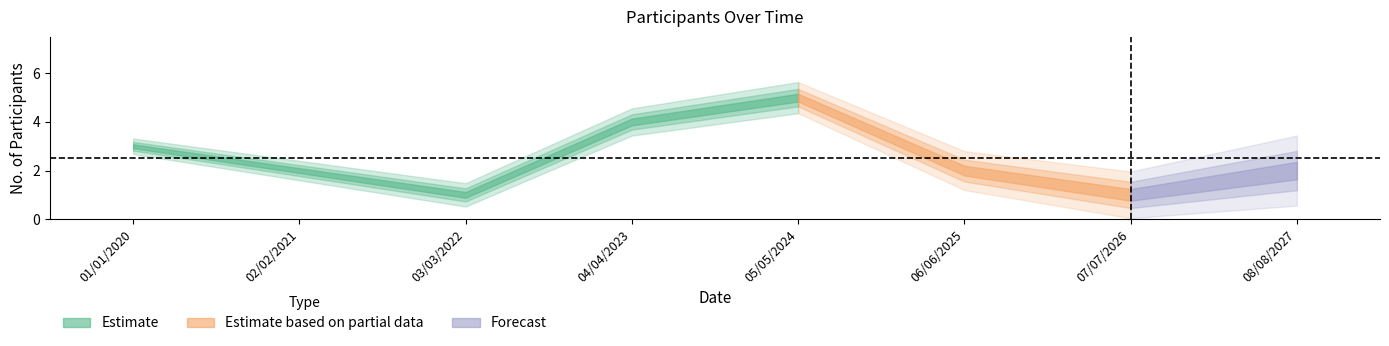

Approximately how many times larger is the value at 08/08/2027 compared to 01/01/2020?

0.7